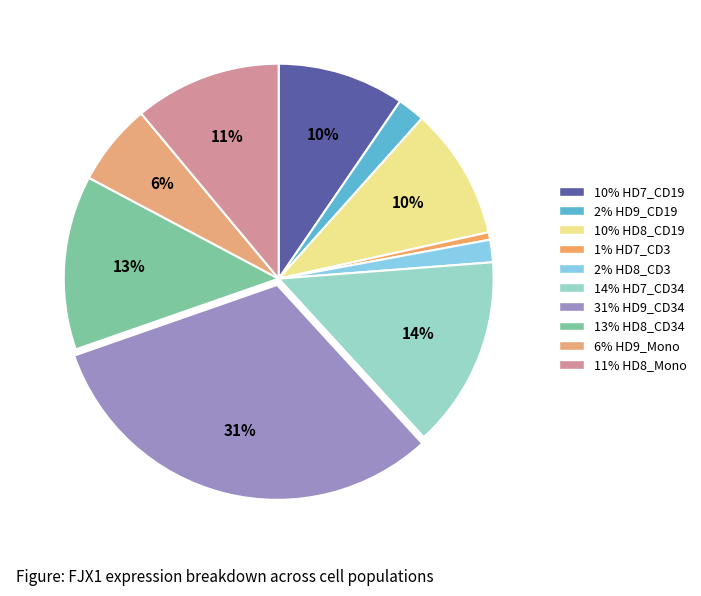

To the nearest percent, what is the average slice percentage?

10%